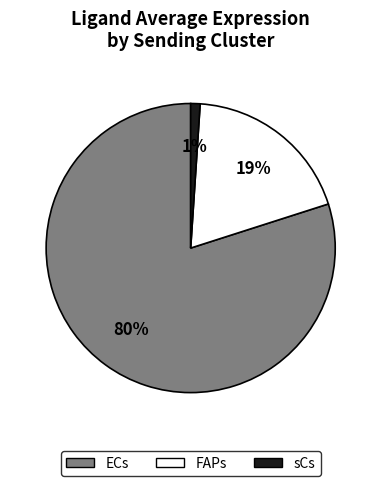

To the nearest percent, what is the combined percentage of sCs and FAPs?

20%